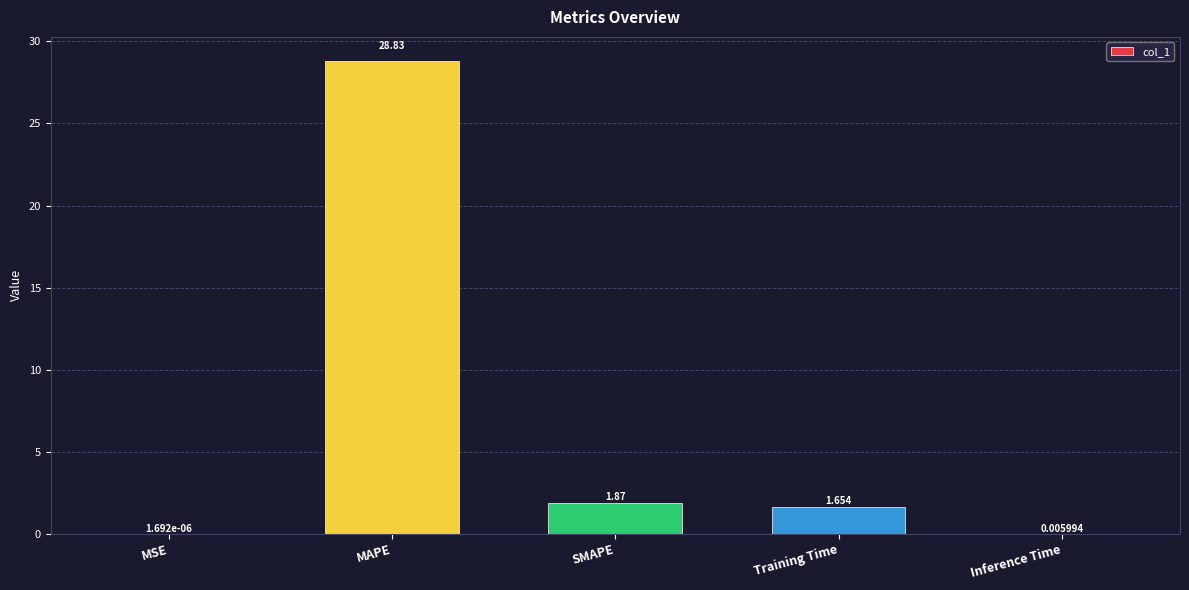

Which category has the highest value across all series?

MAPE